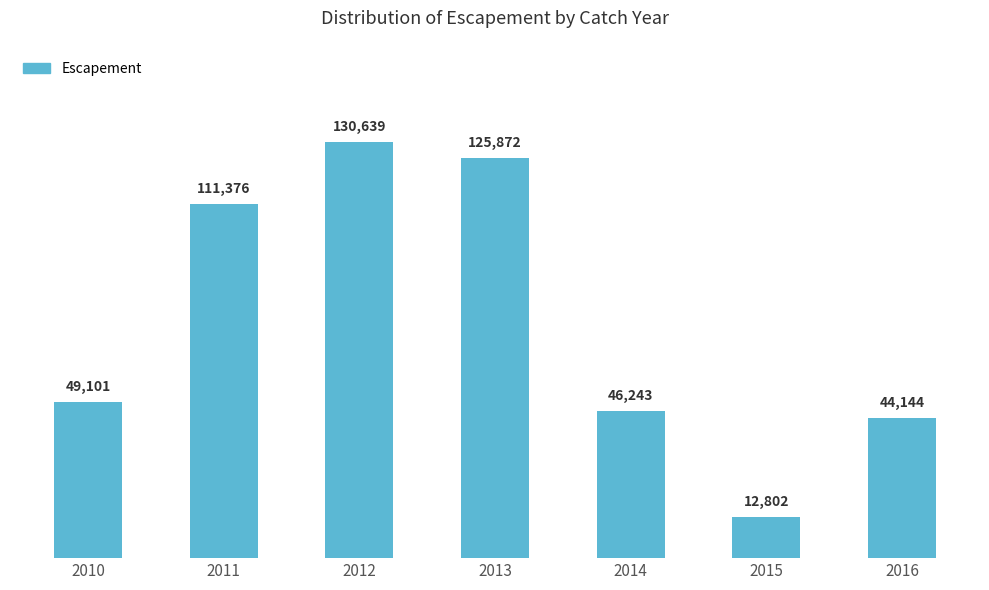

Are the bars horizontal?

No